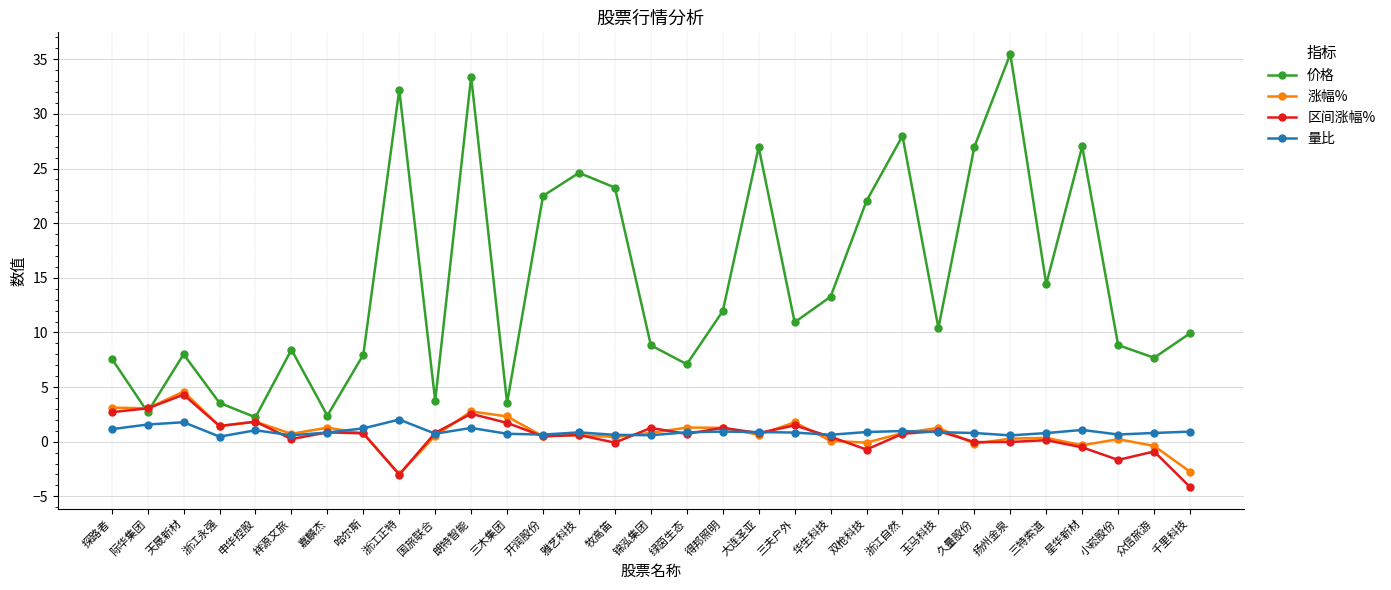

True or false: 价格 and 量比 intersect in this chart.

False